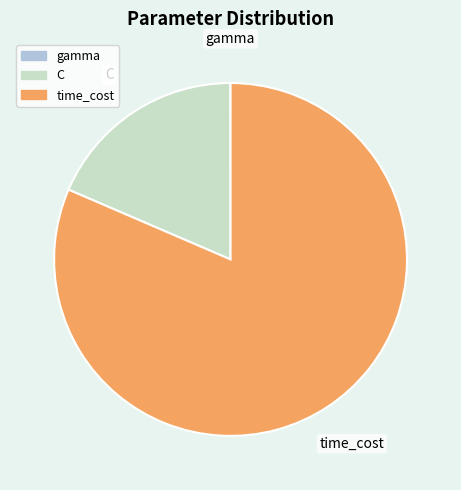

True or false: C accounts for 19% of the total.

True